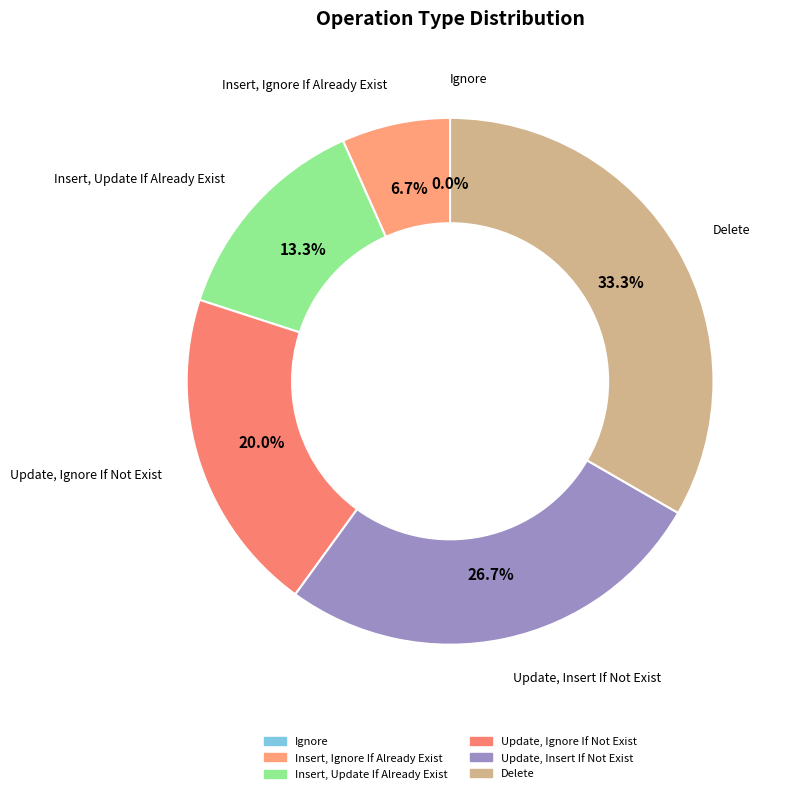

The Update, Ignore If Not Exist slice represents 5% of the pie. True or false?

False